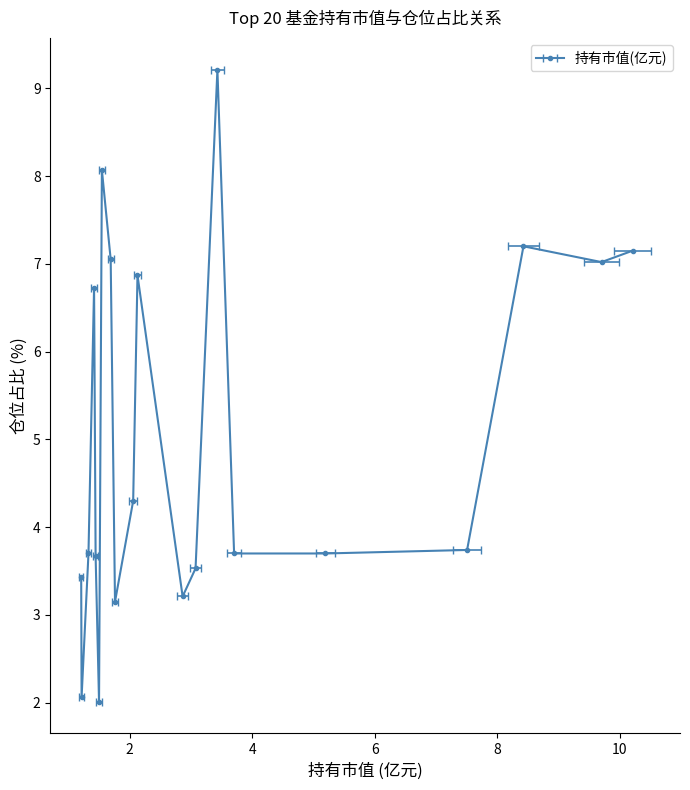

What is the average value?

3.6